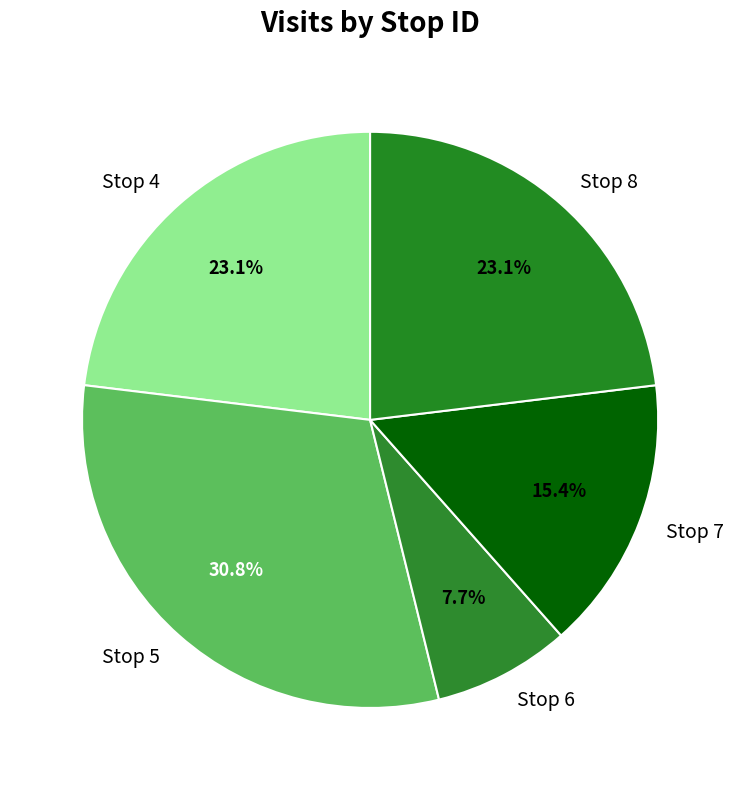

Which category has the smallest portion of the pie?

Stop 6